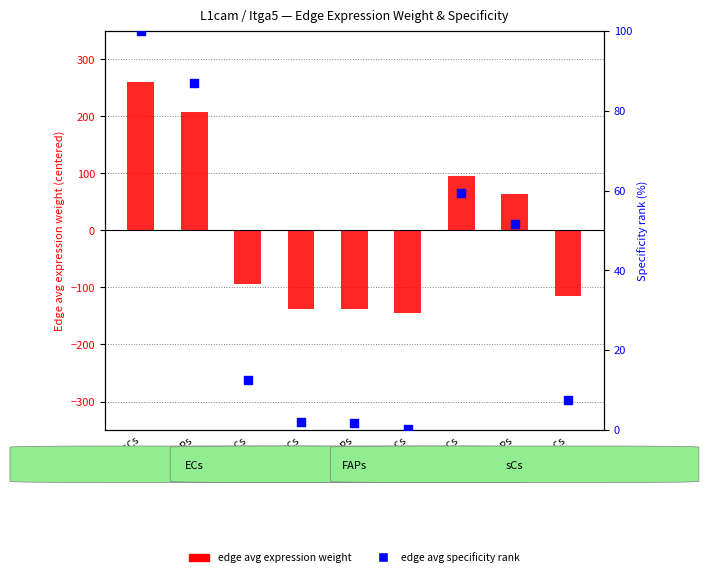

Which series has the largest total across all categories?

edge avg specificity (percentile)